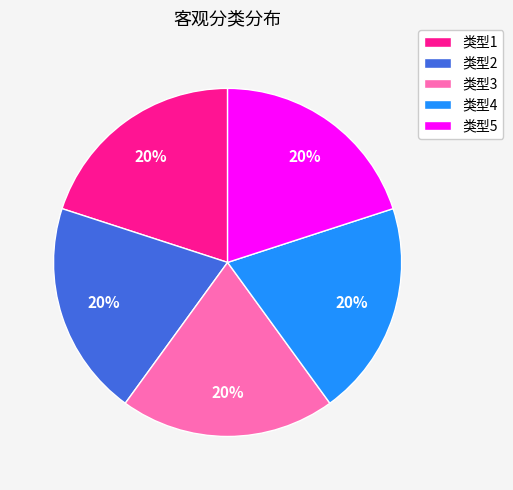

Is there any slice that represents more than half of the pie?

No